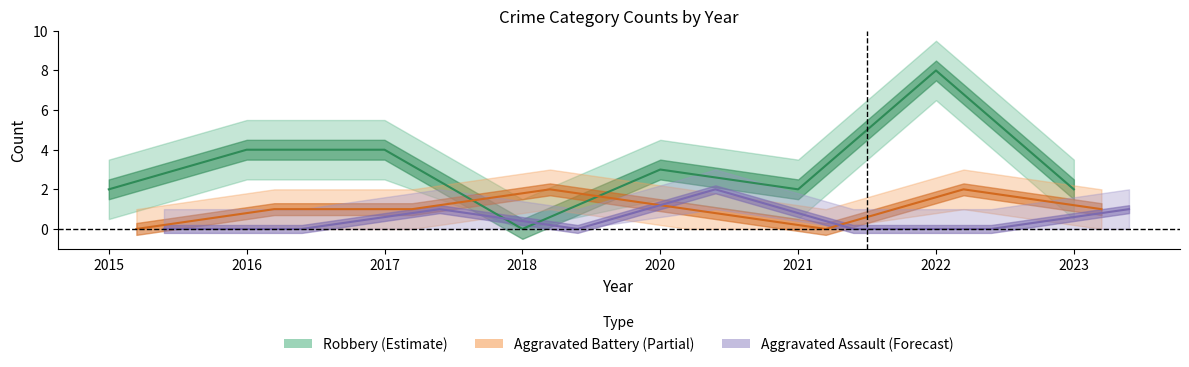

What is the sum of the Robbery (Estimate) values at 2021 and 2017?

6